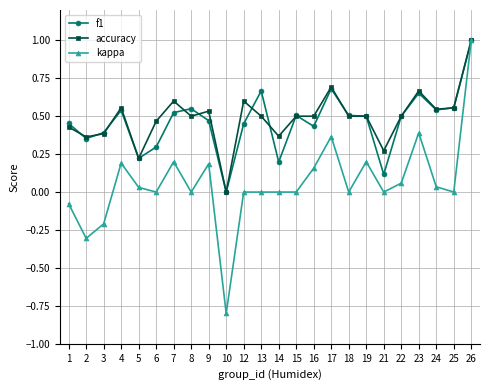

What is the total value across all series at 15?

1.0